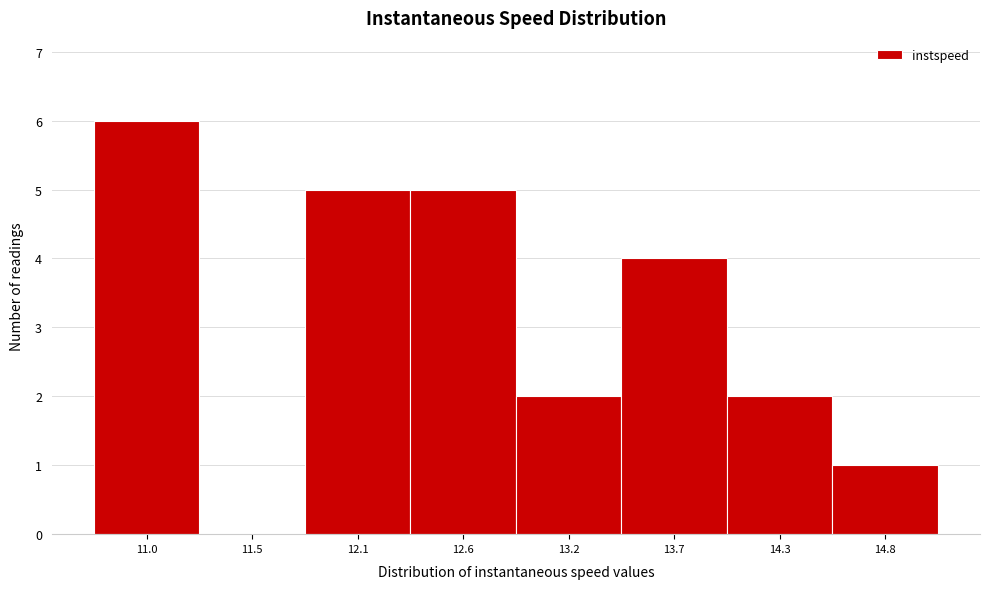

Reading left to right, what are all the values shown in this chart?

11.0=6	11.5=0	12.1=5	12.6=5	13.2=2	13.7=4	14.3=2	14.8=1